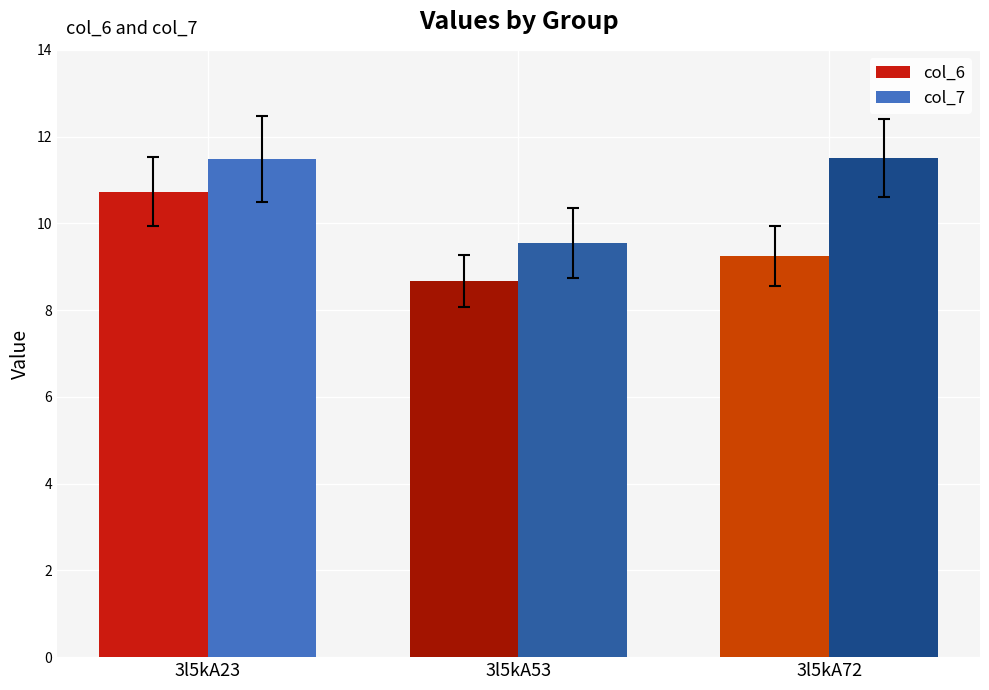

What is the sum of the col_7 values at 3l5kA72 and 3l5kA23?

23.0